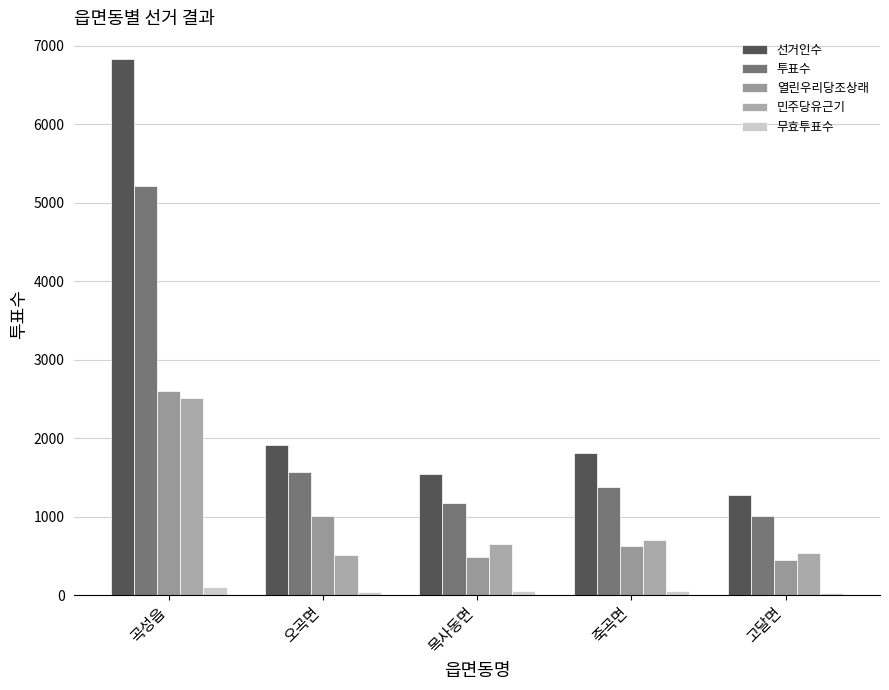

What value does the 선거인수 series have at 목사동면, to the nearest 100?

1500